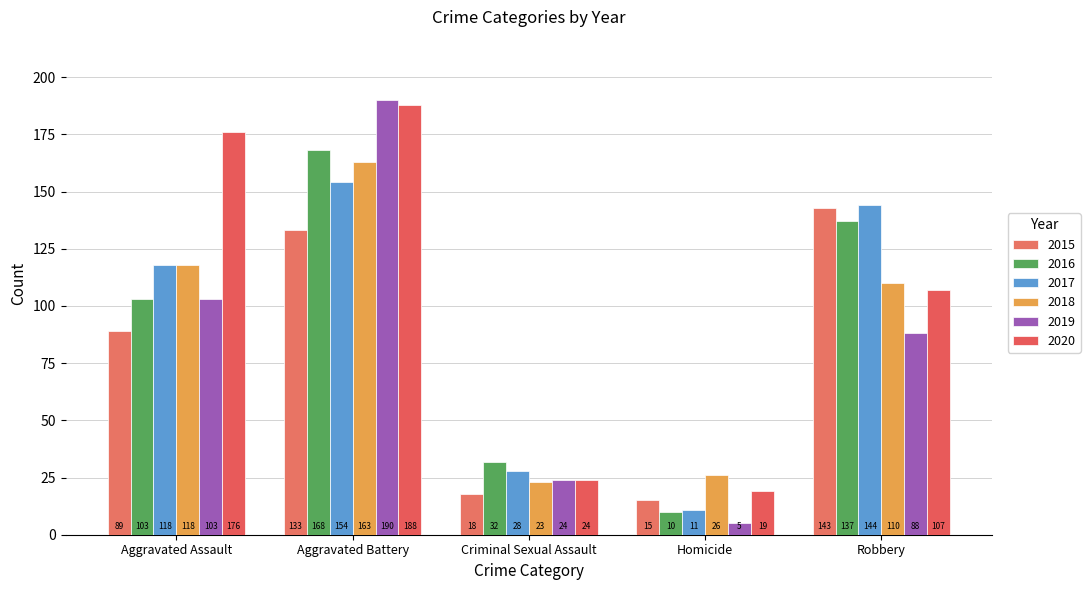

Rank the categories by 2019 value from lowest to highest.

Homicide, Criminal Sexual Assault, Robbery, Aggravated Assault, Aggravated Battery